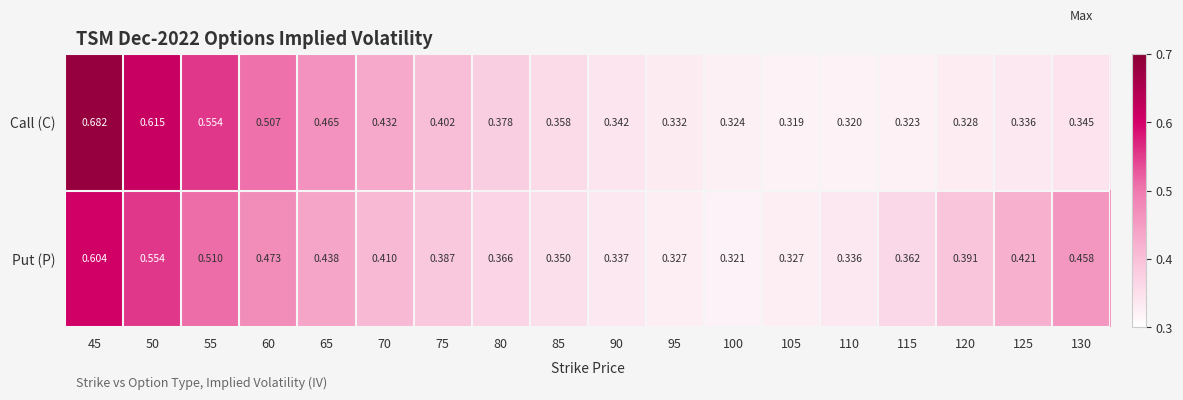

List the series in order of their peak value, lowest first.

Put (P), Call (C)